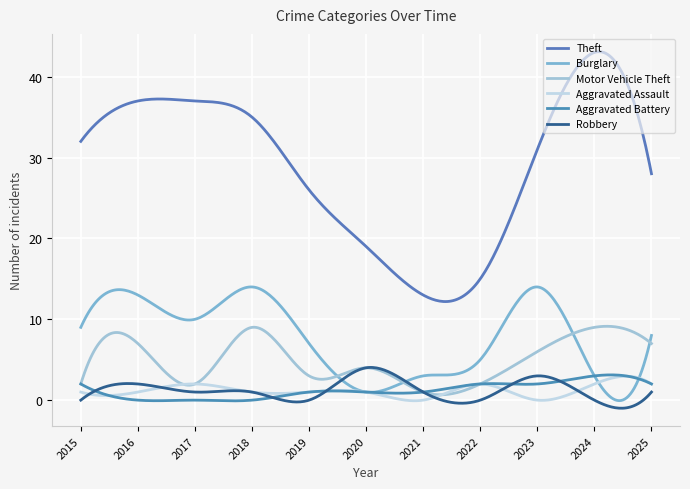

Which category has the lowest value across all series?

2021